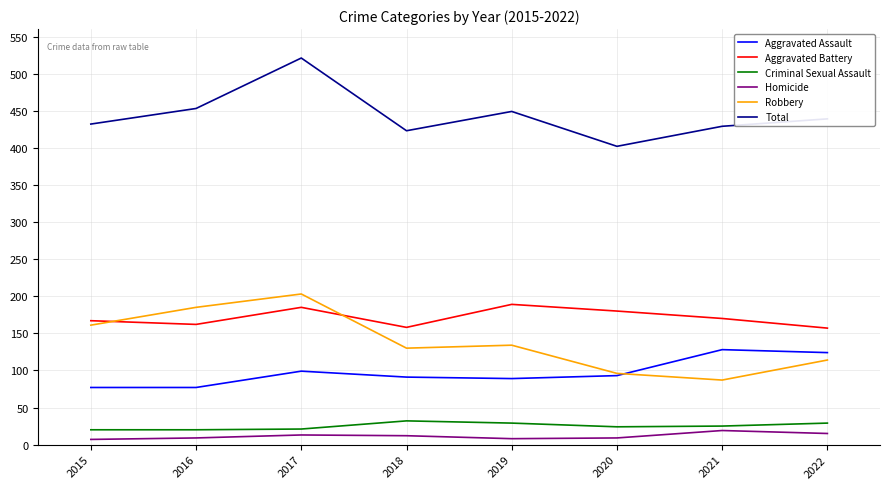

What is the spread (max minus min) of values at 2021?

410